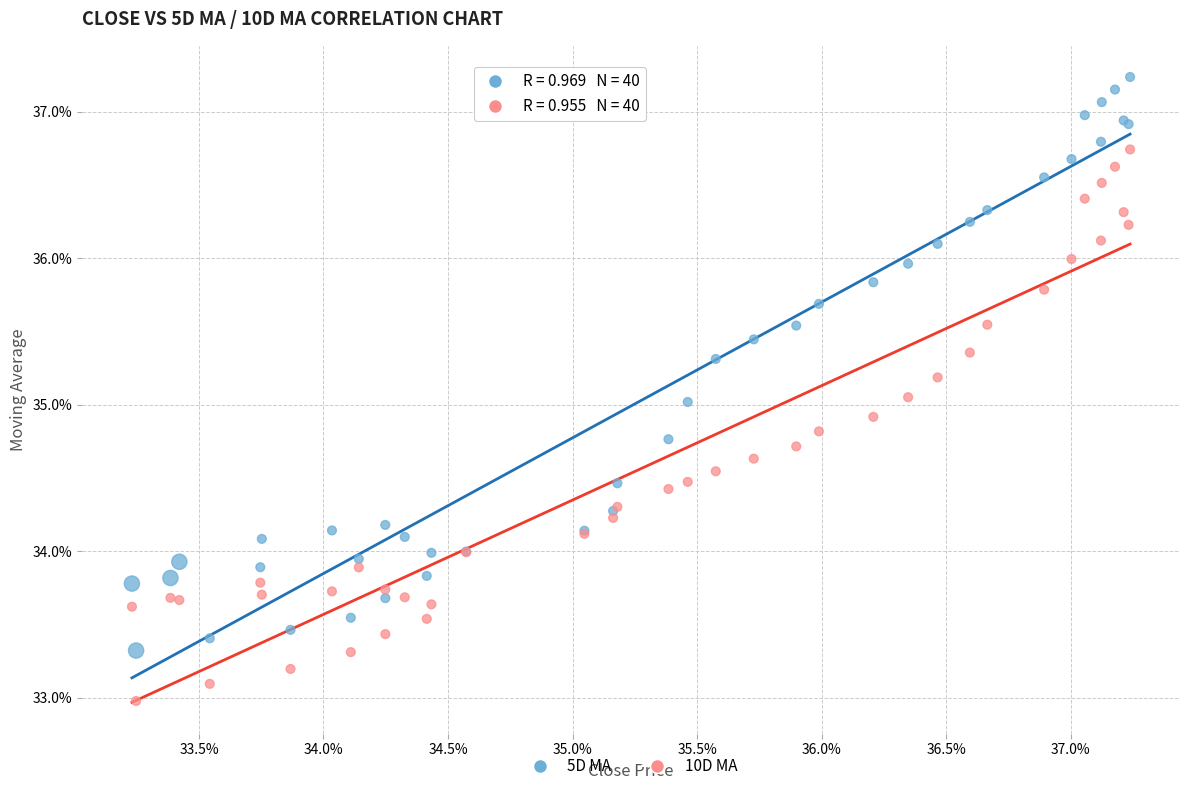

What are all the series names shown in the legend?

5D MA, 10D MA